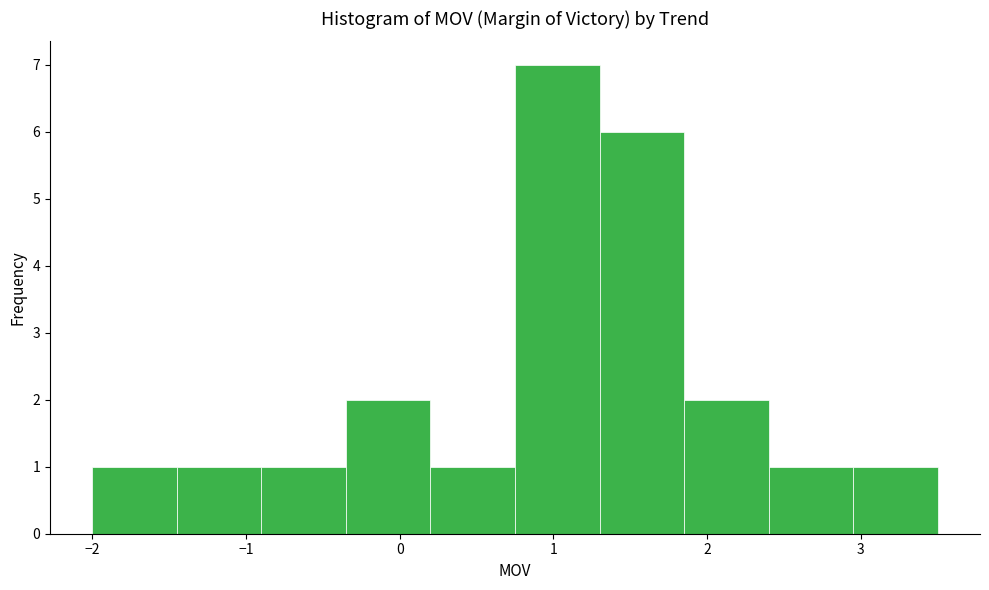

Reading left to right, list every bar in this chart as the range it spans on the x-axis followed by its height. Neither the bar edges nor the heights are printed on the chart, so give them approximately, as read against the axes.

-2.00 to -1.45: 1
-1.45 to -0.90: 1
-0.90 to -0.35: 1
-0.35 to 0.20: 2
0.20 to 0.75: 1
0.75 to 1.30: 7
1.30 to 1.85: 6
1.85 to 2.40: 2
2.40 to 2.95: 1
2.95 to 3.50: 1